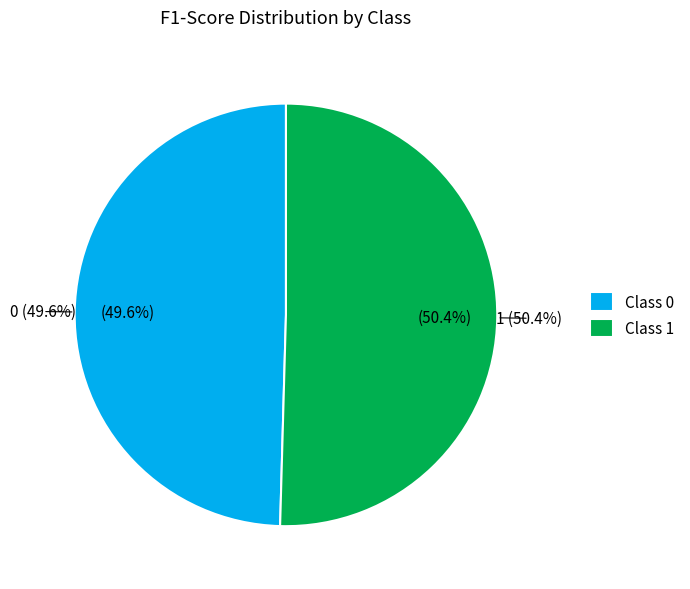

Does 0 account for over 50% of the chart?

No